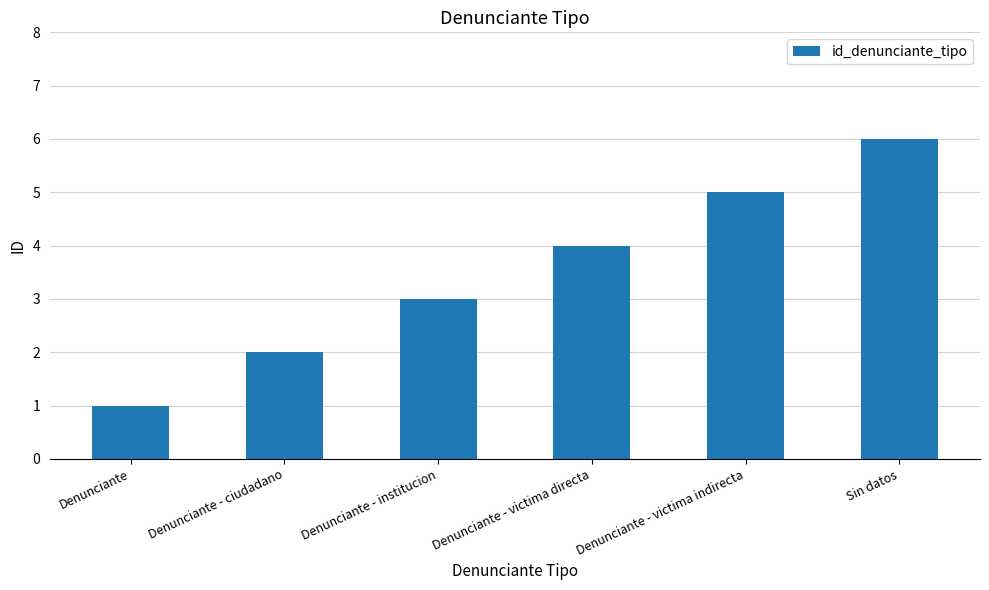

What is the sum of the values at Denunciante - victima indirecta and Denunciante - victima directa?

9